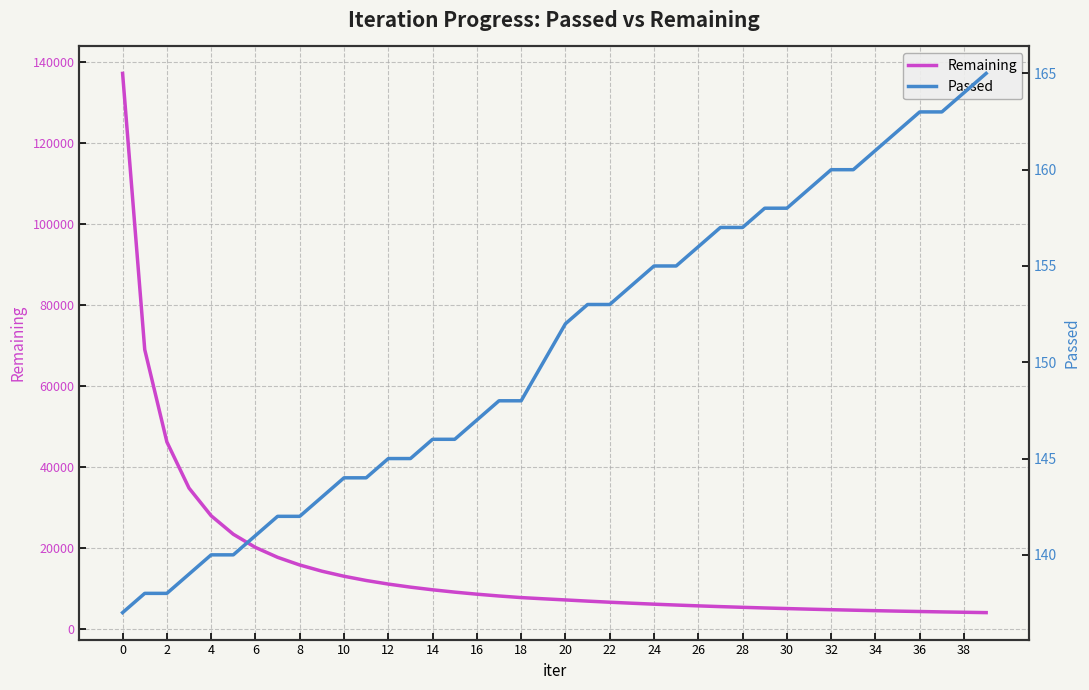

Rank the series at 30 from lowest to highest value.

Passed, Remaining